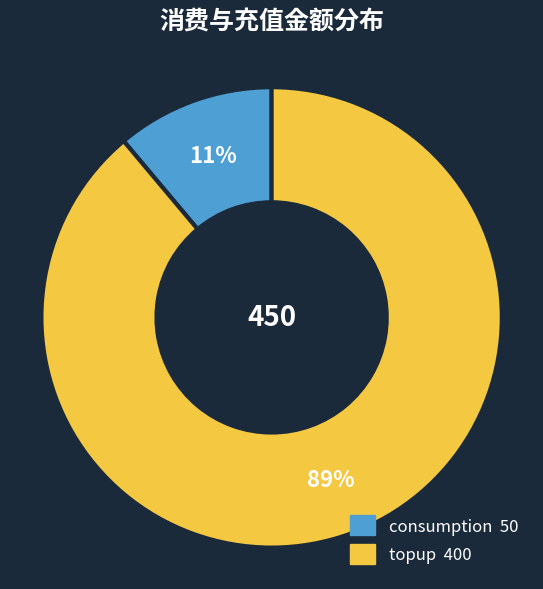

Rank the categories by value from highest to lowest.

topup, consumption